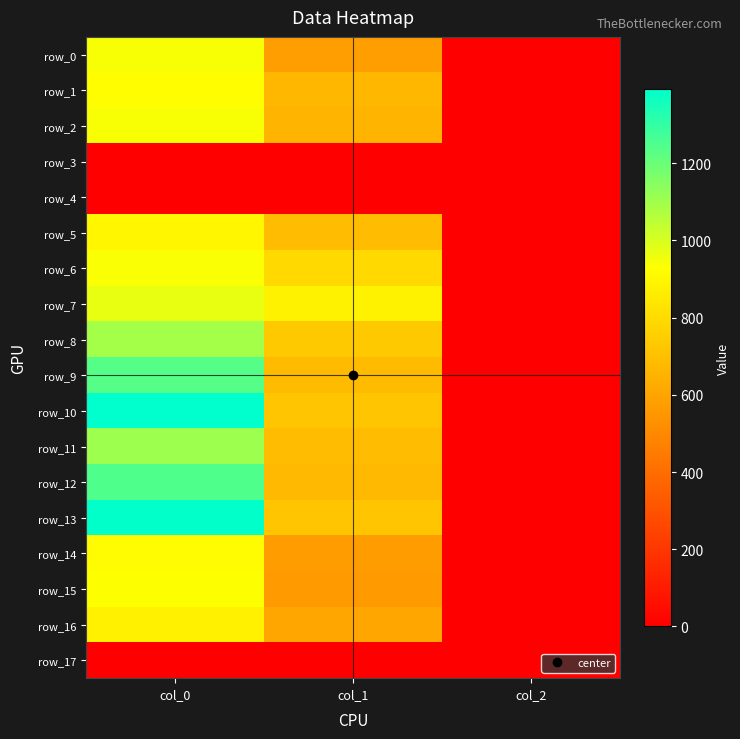

Is the value of row_13 at col_1 greater than the value of row_9 at col_0?

No